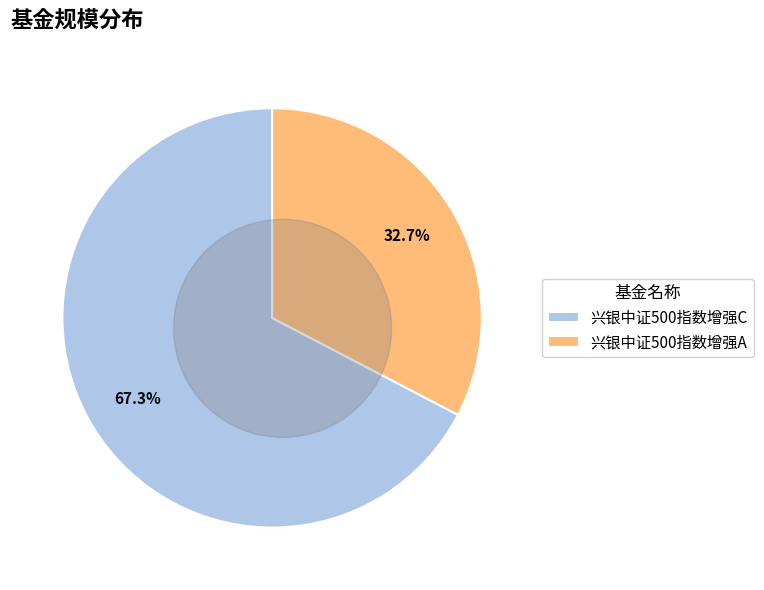

What is the total percentage of 兴银中证500指数增强C and 兴银中证500指数增强A?

100.0%